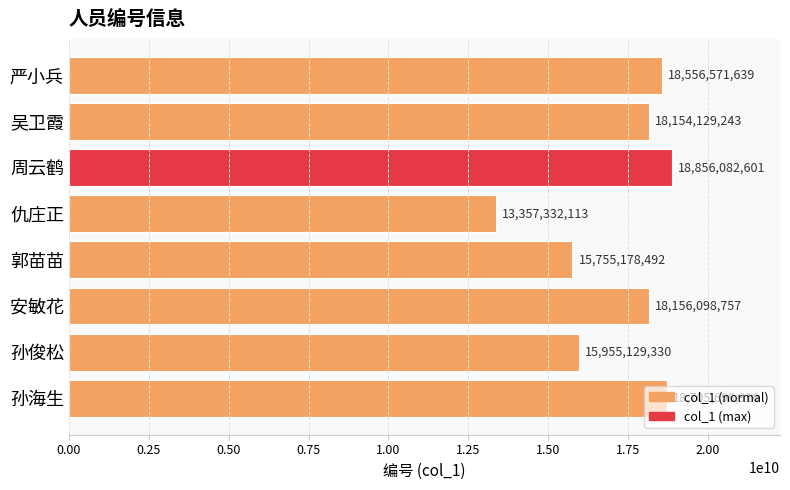

True or false: the data shows 18156098757 at 安敏花.

True